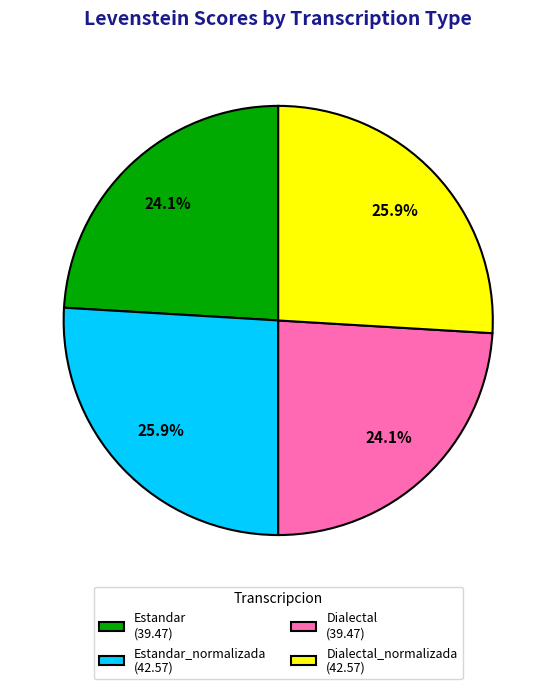

Approximately how many times larger is the value at Dialectal (39.47) compared to Dialectal_normalizada (42.57)?

0.9